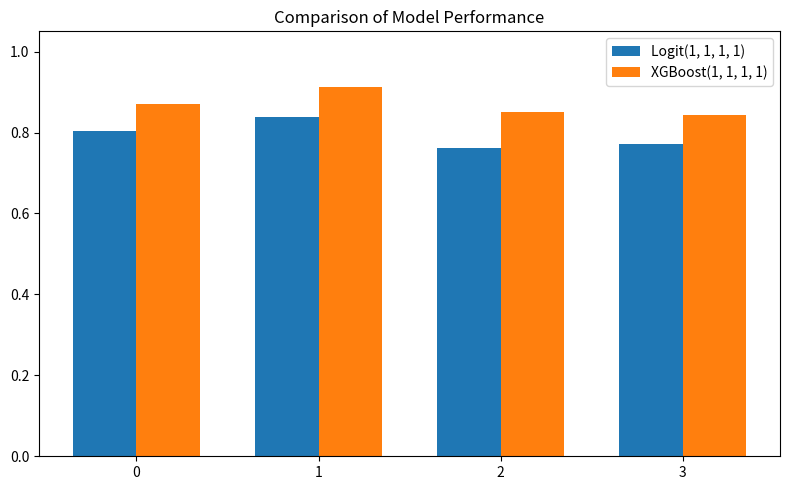

True or false: XGBoost(1, 1, 1, 1) has a value of 1.6 at 0.

False